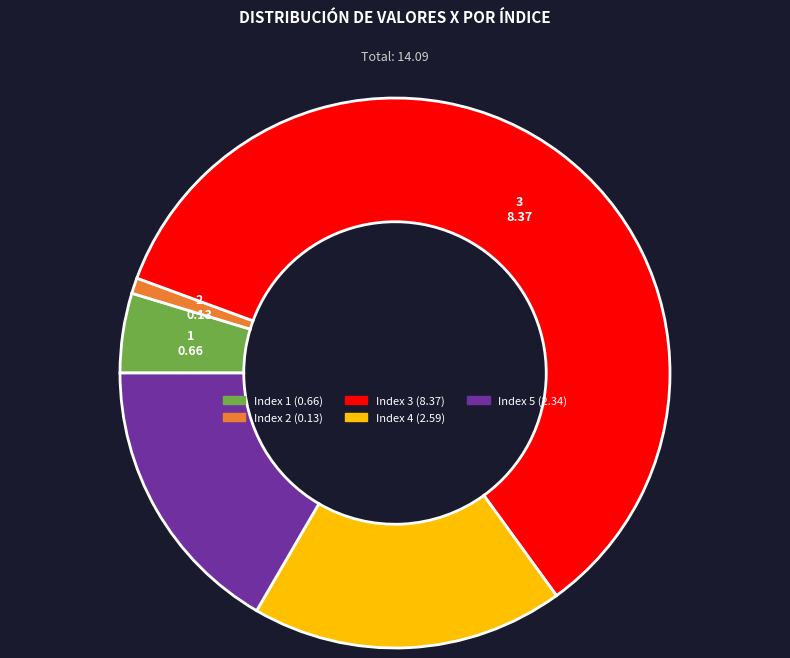

Does any single category account for the majority?

Yes